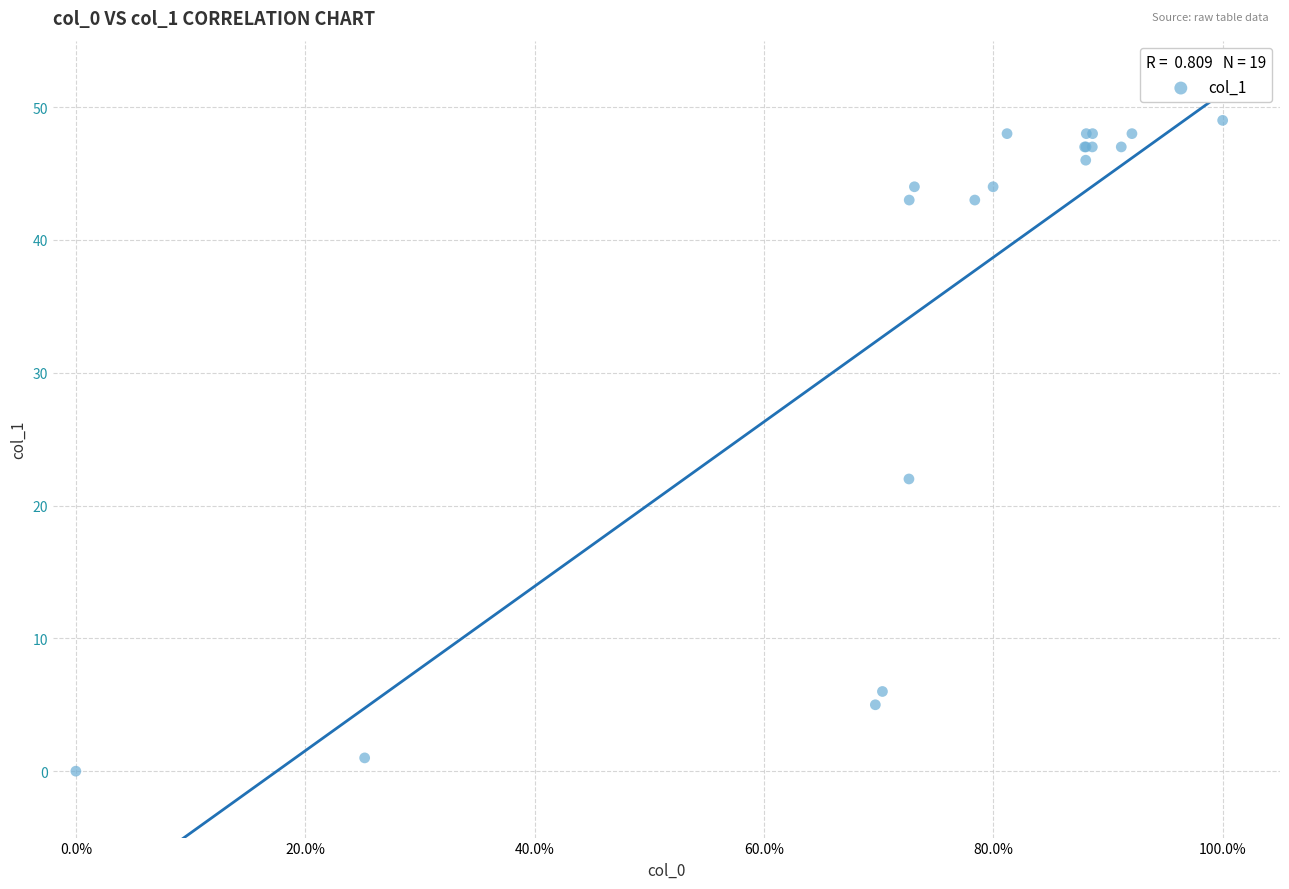

What Y value in the scatter plot is closest to 24?

22